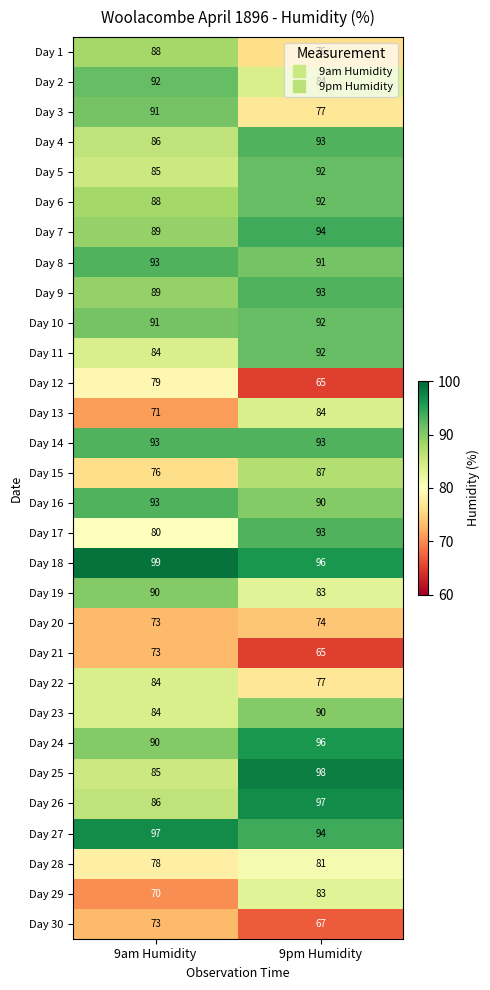

What is the lowest value of the Day 7 series?

89